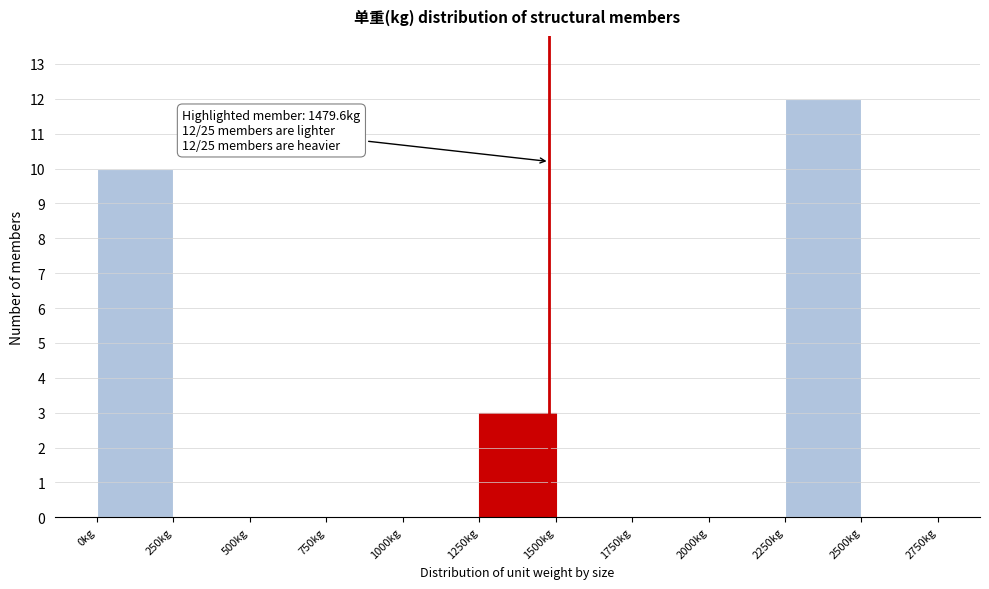

Which range on the x-axis has the tallest bar?

2250 to 2500